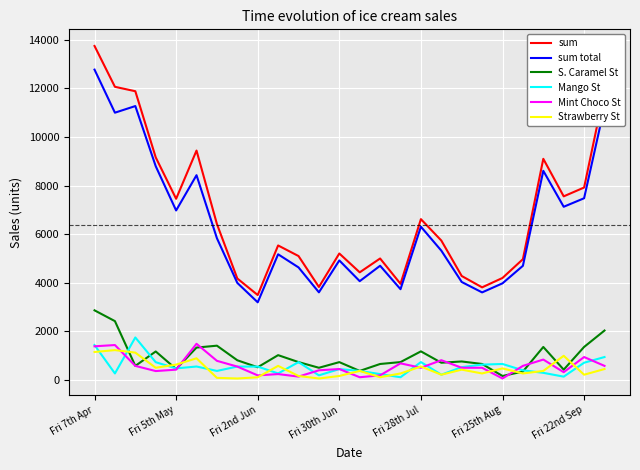

True or false: Strawberry St and sum intersect in this chart.

False